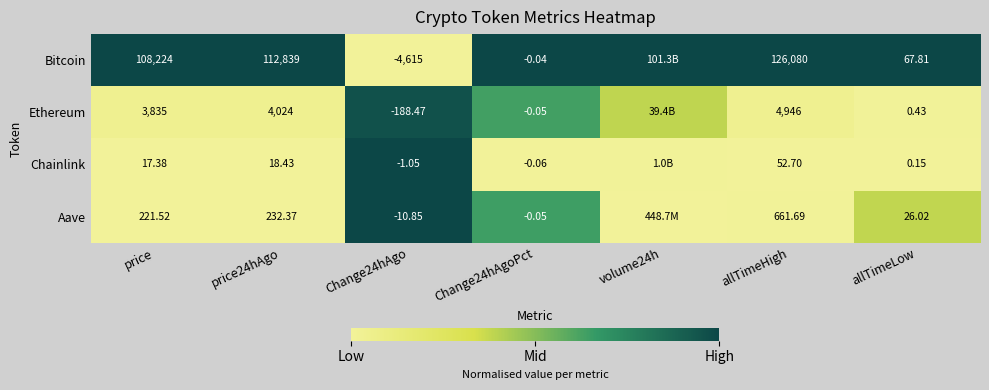

Is the value of Ethereum at price greater than the value of Chainlink at Change24hAgoPct?

Yes